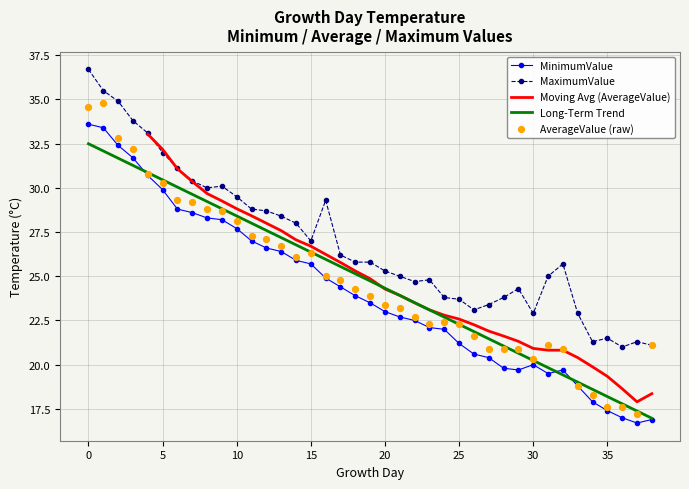

Which series contains the lowest Y value?

MinimumValue